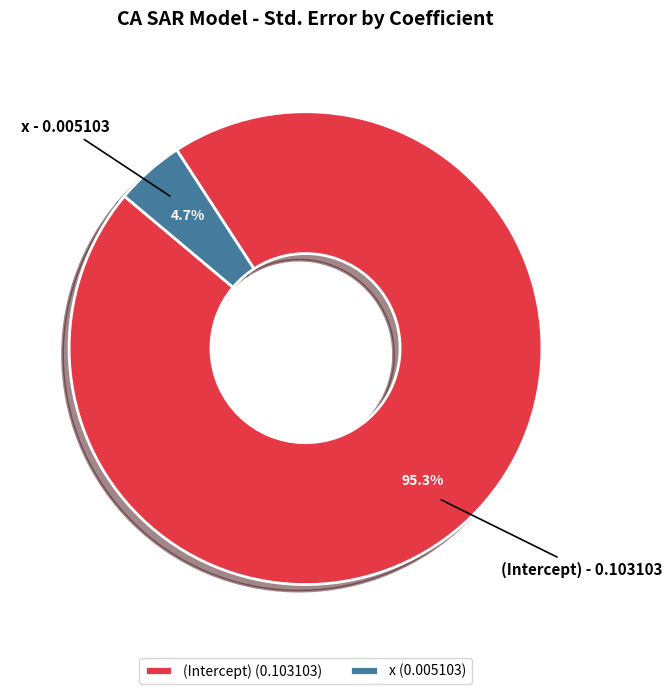

True or false: x accounts for 5% of the total.

True